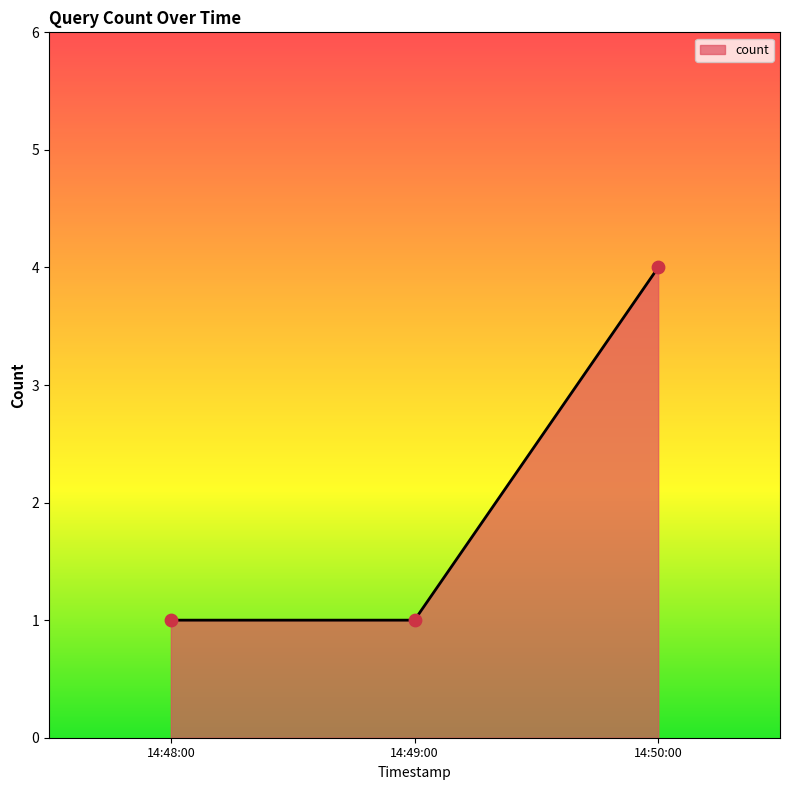

What is the change in value from 14:48:00 to 14:50:00?

+3